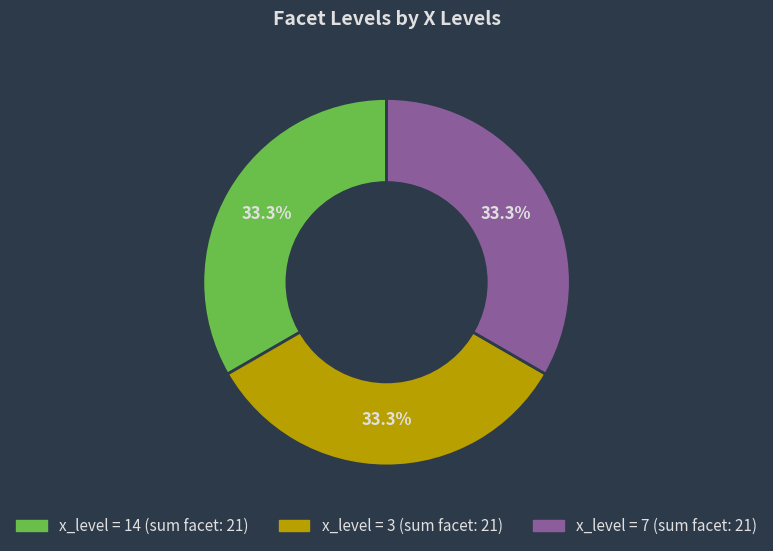

To the nearest percent, what is the average slice percentage?

33%